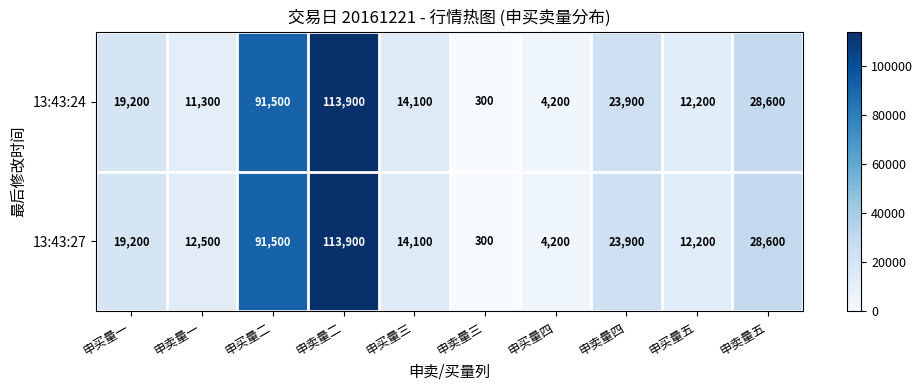

Reading left to right, what are all the values shown in this chart?

13:43:24: 19200	11300	91500	113900	14100	300	4200	23900	12200	28600
13:43:27: 19200	12500	91500	113900	14100	300	4200	23900	12200	28600